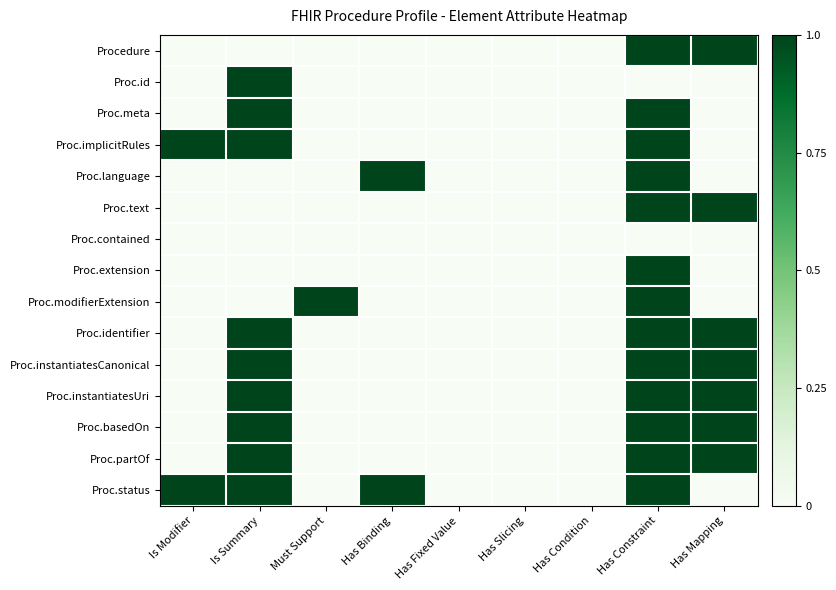

Reading right to left, transcribe all the data shown in this chart.

Procedure: Has Mapping=1	Has Constraint=1	Has Condition=0	Has Slicing=0	Has Fixed Value=0	Has Binding=0	Must Support=0	Is Summary=0	Is Modifier=0
Proc.id: Has Mapping=0	Has Constraint=0	Has Condition=0	Has Slicing=0	Has Fixed Value=0	Has Binding=0	Must Support=0	Is Summary=1	Is Modifier=0
Proc.meta: Has Mapping=0	Has Constraint=1	Has Condition=0	Has Slicing=0	Has Fixed Value=0	Has Binding=0	Must Support=0	Is Summary=1	Is Modifier=0
Proc.implicitRules: Has Mapping=0	Has Constraint=1	Has Condition=0	Has Slicing=0	Has Fixed Value=0	Has Binding=0	Must Support=0	Is Summary=1	Is Modifier=1
Proc.language: Has Mapping=0	Has Constraint=1	Has Condition=0	Has Slicing=0	Has Fixed Value=0	Has Binding=1	Must Support=0	Is Summary=0	Is Modifier=0
Proc.text: Has Mapping=1	Has Constraint=1	Has Condition=0	Has Slicing=0	Has Fixed Value=0	Has Binding=0	Must Support=0	Is Summary=0	Is Modifier=0
Proc.contained: Has Mapping=0	Has Constraint=0	Has Condition=0	Has Slicing=0	Has Fixed Value=0	Has Binding=0	Must Support=0	Is Summary=0	Is Modifier=0
Proc.extension: Has Mapping=0	Has Constraint=1	Has Condition=0	Has Slicing=0	Has Fixed Value=0	Has Binding=0	Must Support=0	Is Summary=0	Is Modifier=0
Proc.modifierExtension: Has Mapping=0	Has Constraint=1	Has Condition=0	Has Slicing=0	Has Fixed Value=0	Has Binding=0	Must Support=1	Is Summary=0	Is Modifier=0
Proc.identifier: Has Mapping=1	Has Constraint=1	Has Condition=0	Has Slicing=0	Has Fixed Value=0	Has Binding=0	Must Support=0	Is Summary=1	Is Modifier=0
Proc.instantiatesCanonical: Has Mapping=1	Has Constraint=1	Has Condition=0	Has Slicing=0	Has Fixed Value=0	Has Binding=0	Must Support=0	Is Summary=1	Is Modifier=0
Proc.instantiatesUri: Has Mapping=1	Has Constraint=1	Has Condition=0	Has Slicing=0	Has Fixed Value=0	Has Binding=0	Must Support=0	Is Summary=1	Is Modifier=0
Proc.basedOn: Has Mapping=1	Has Constraint=1	Has Condition=0	Has Slicing=0	Has Fixed Value=0	Has Binding=0	Must Support=0	Is Summary=1	Is Modifier=0
Proc.partOf: Has Mapping=1	Has Constraint=1	Has Condition=0	Has Slicing=0	Has Fixed Value=0	Has Binding=0	Must Support=0	Is Summary=1	Is Modifier=0
Proc.status: Has Mapping=0	Has Constraint=1	Has Condition=0	Has Slicing=0	Has Fixed Value=0	Has Binding=1	Must Support=0	Is Summary=1	Is Modifier=1